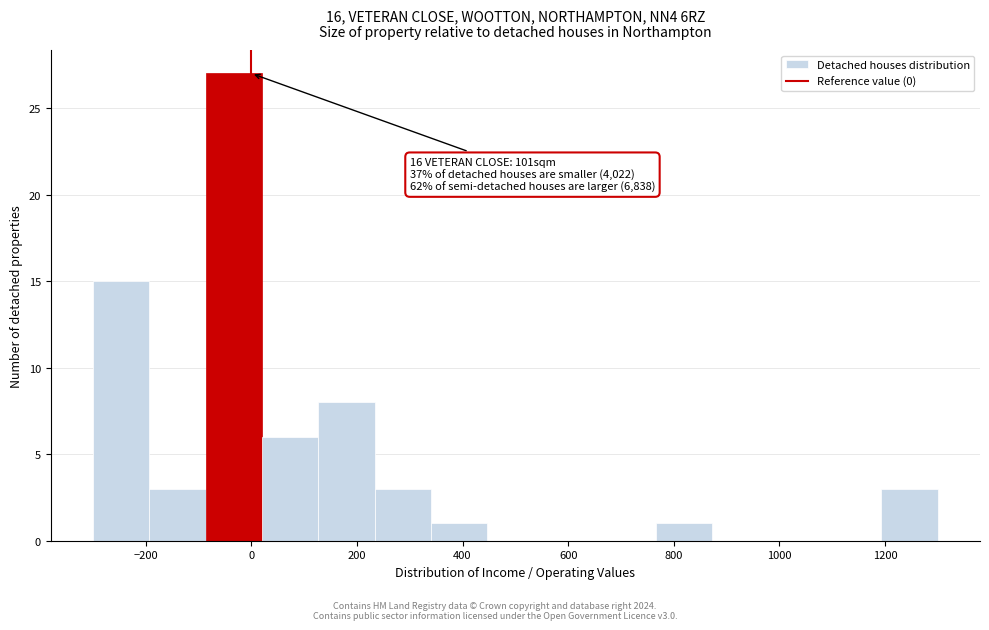

Which range on the x-axis has the tallest bar?

-80 to 20